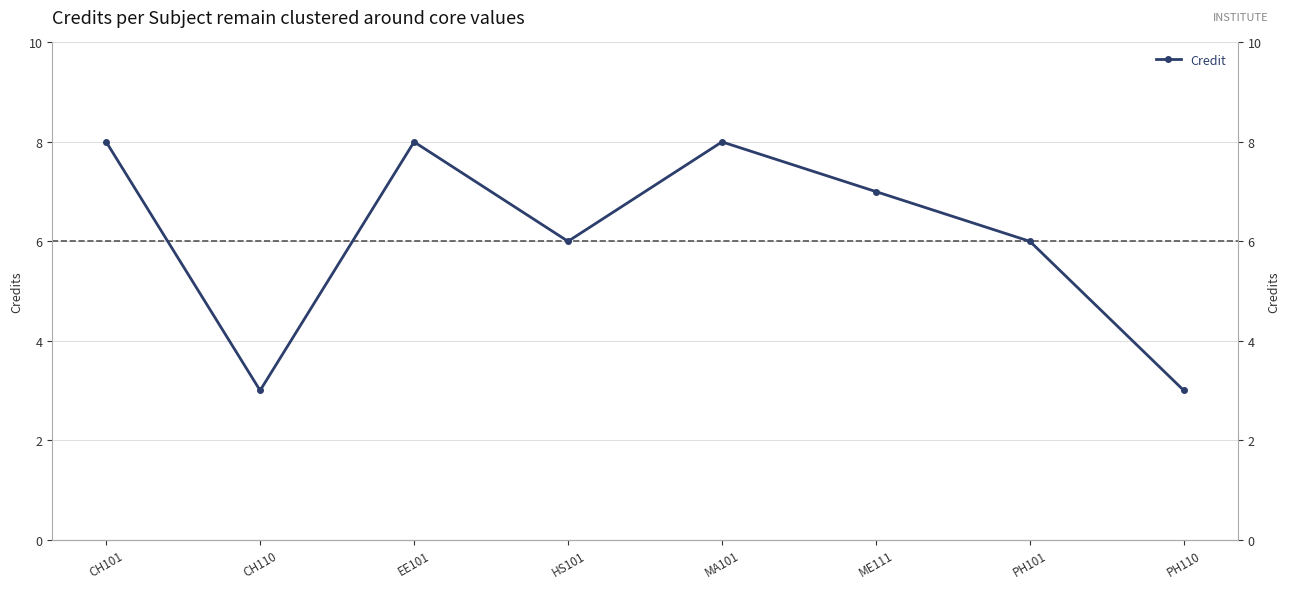

Where is the first local maximum?

EE101